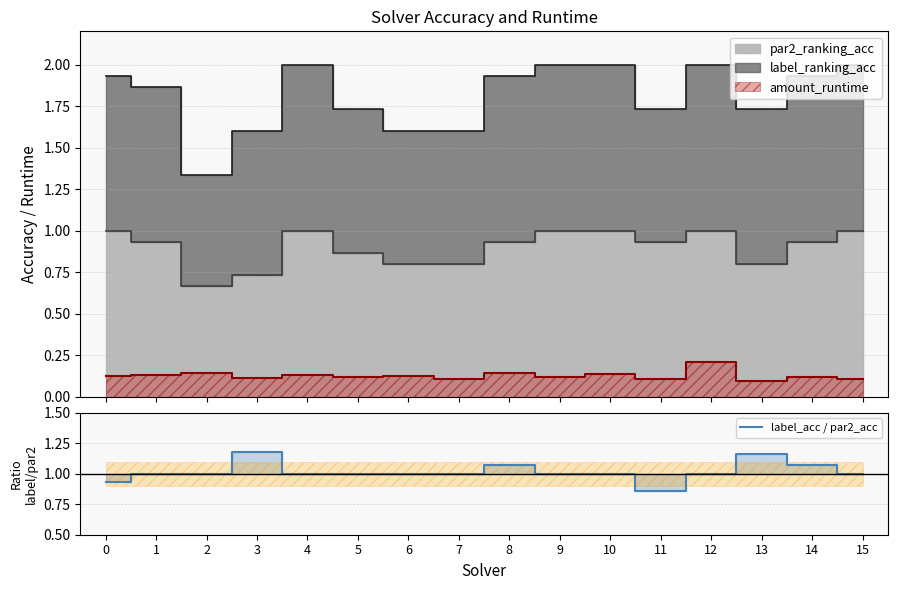

What is the average value?

1.0